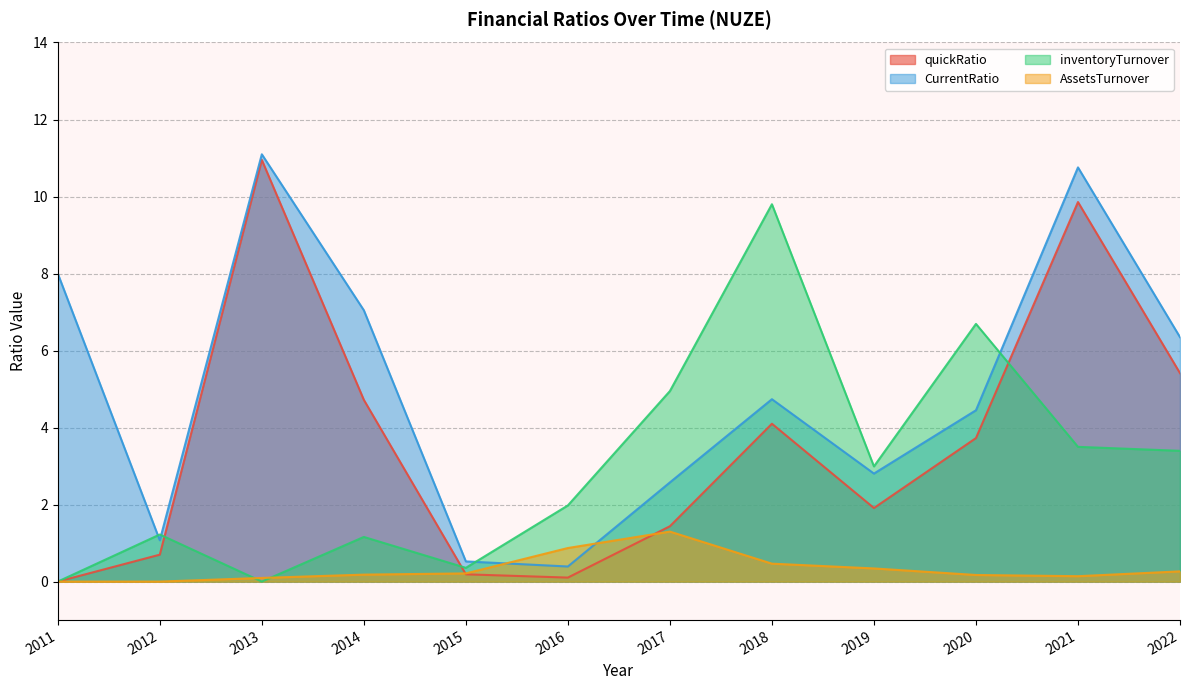

How many values in the CurrentRatio series are below 4?

5